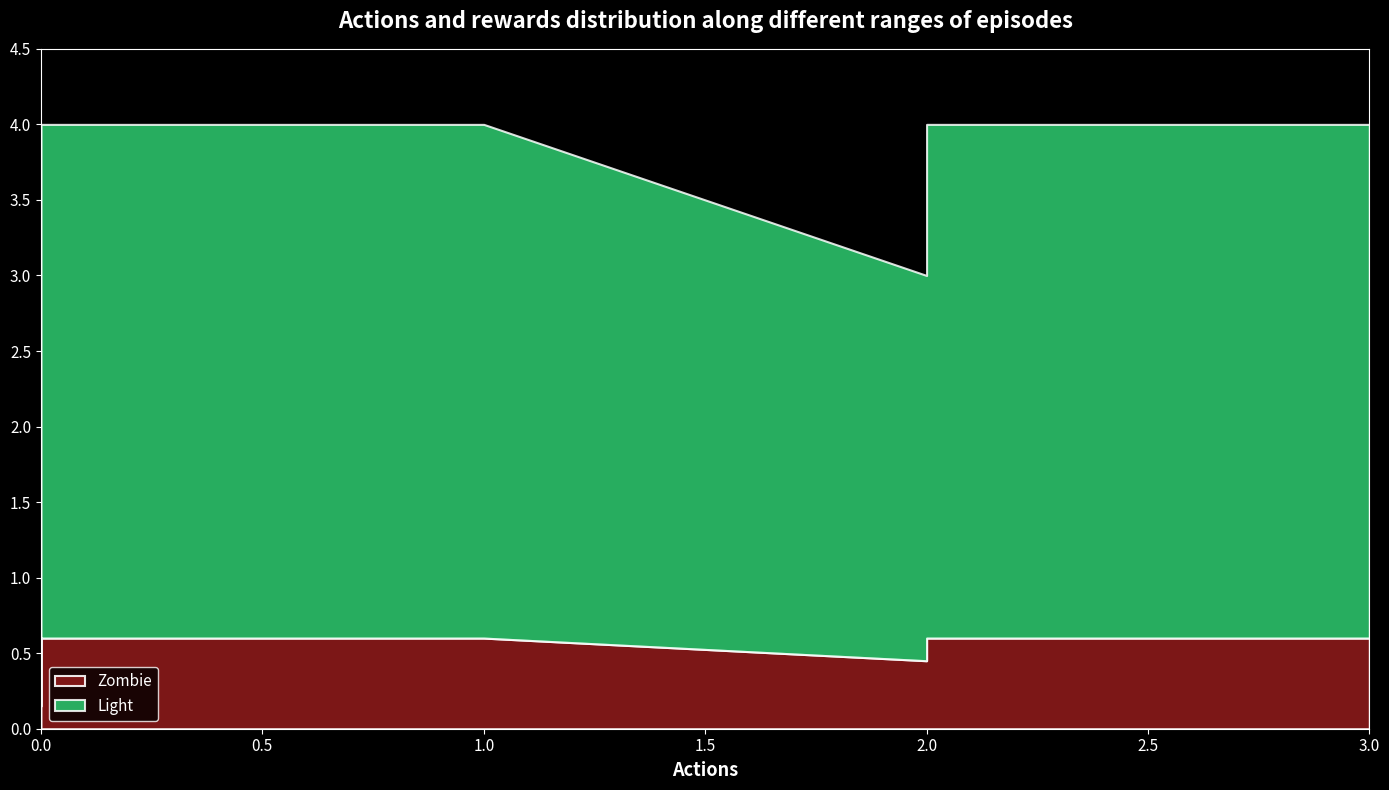

True or false: Light and Zombie cross at least once.

False